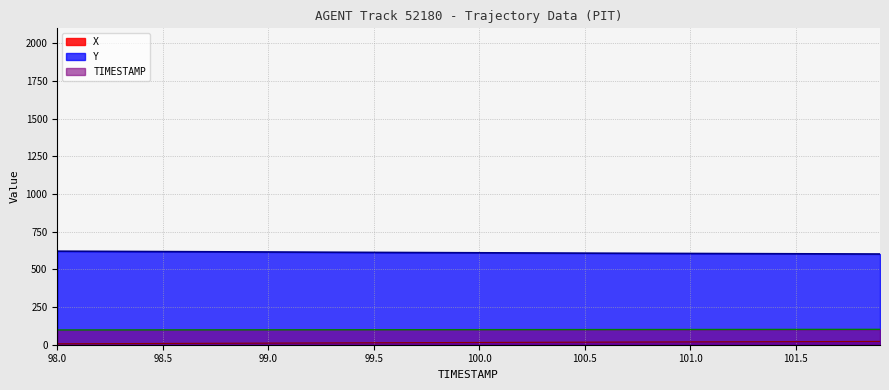

True or false: TIMESTAMP and X intersect in this chart.

False